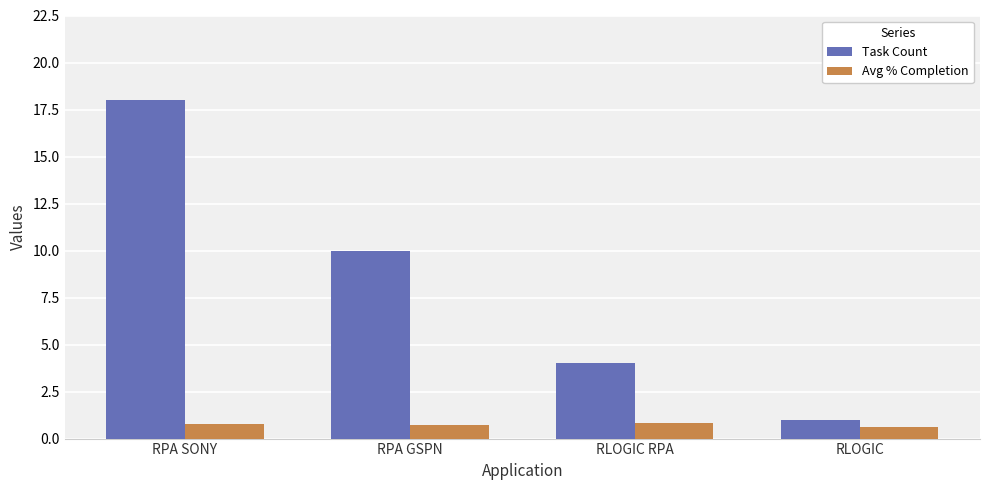

Count the Task Count values in the range 4 to 18.

3